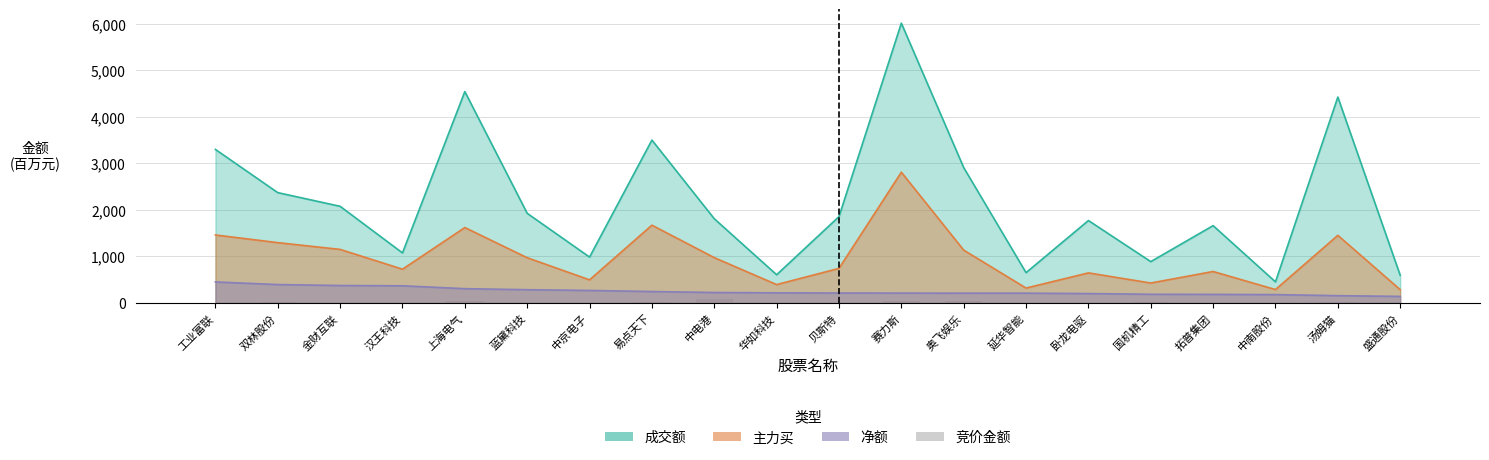

Does the chart contain any negative values?

No